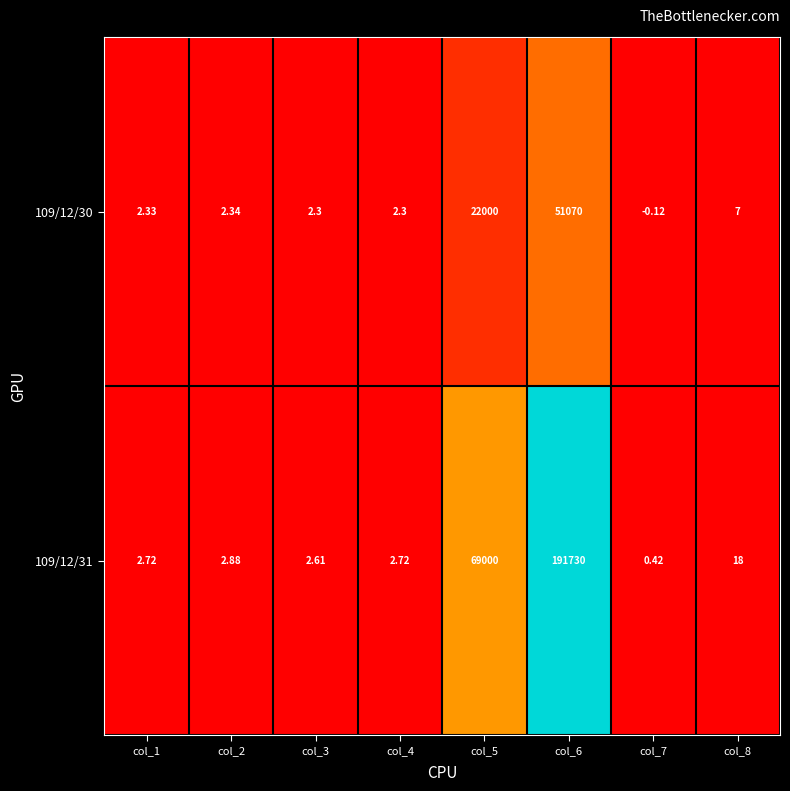

Is the value of 109/12/30 at col_5 greater than the value of 109/12/31 at col_4?

Yes